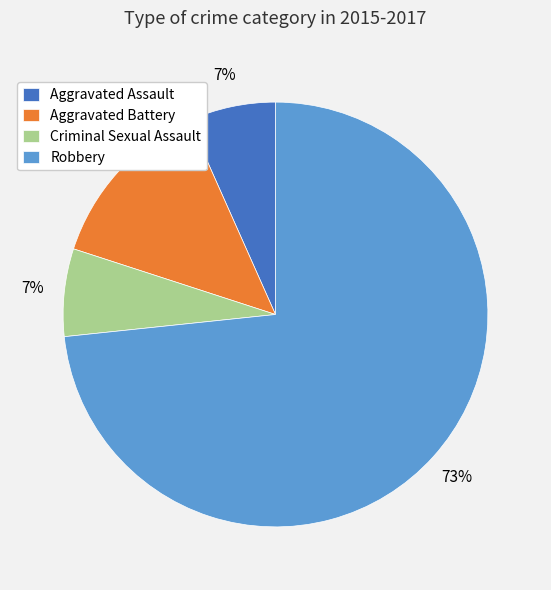

Between Robbery and Aggravated Assault, which is larger?

Robbery